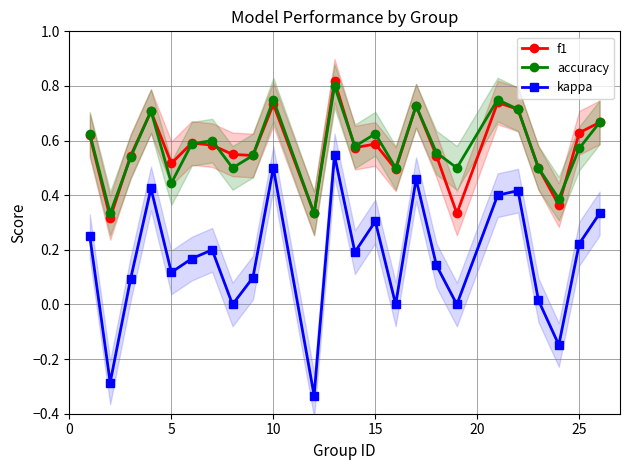

True or false: f1 and kappa intersect in this chart.

False